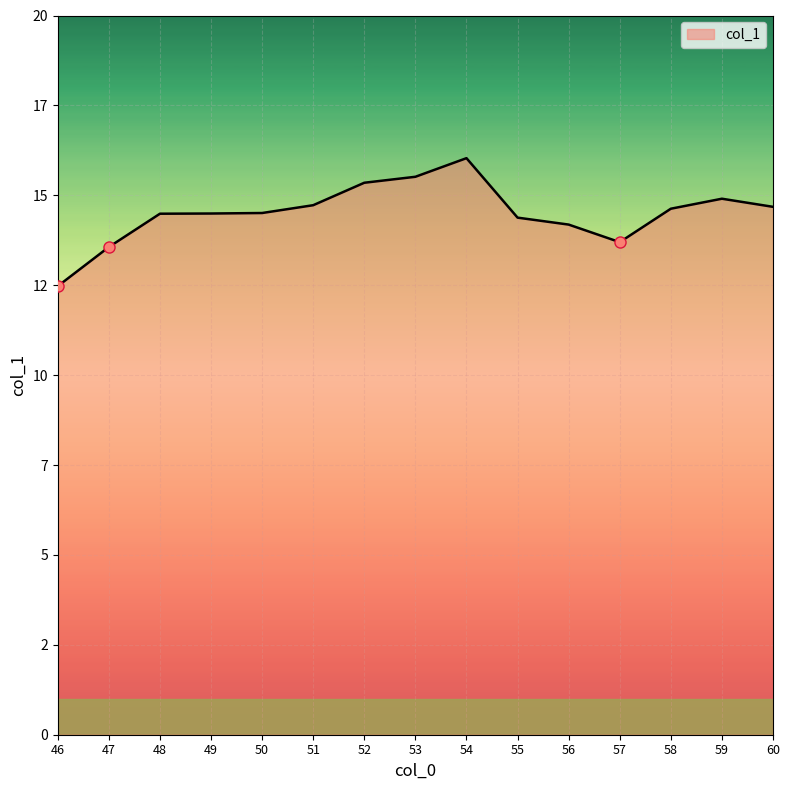

What value does the data have at 47?

13.6